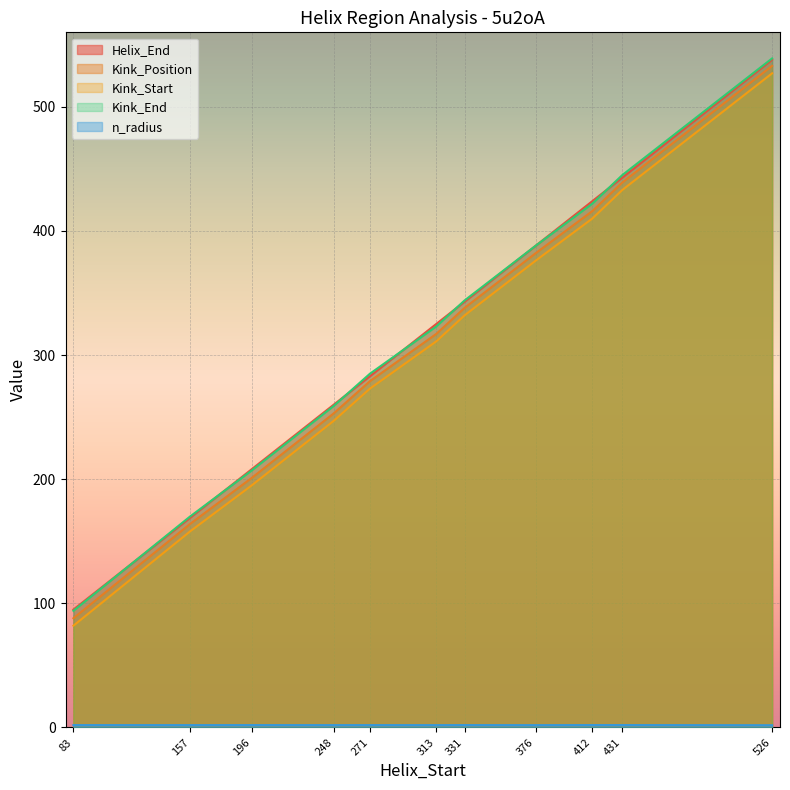

What is the sum of all Kink_Start values?

3344.0